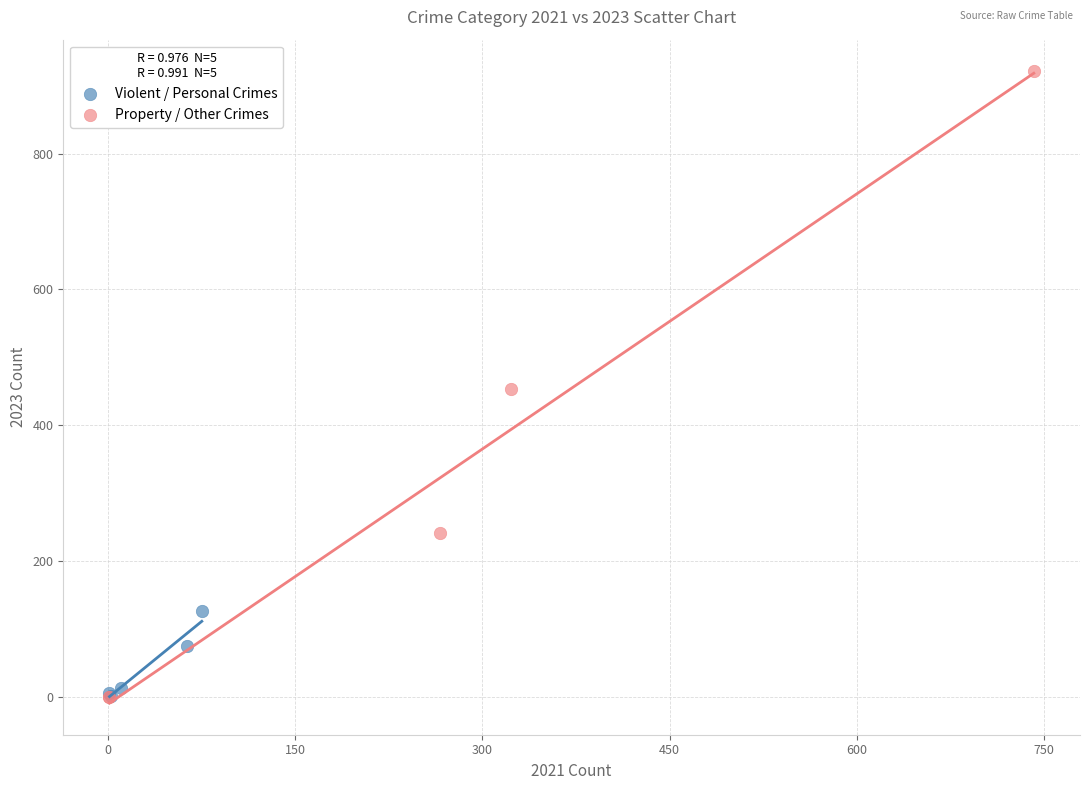

What are all the series names shown in the legend?

Violent / Personal Crimes, Property / Other Crimes